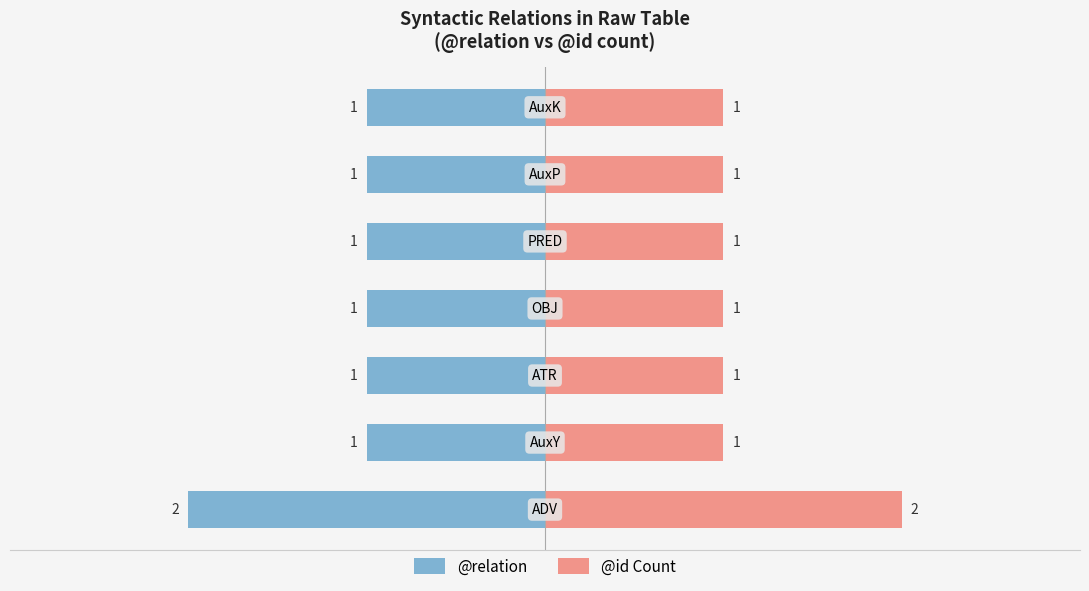

How many distinct data groups are displayed?

2